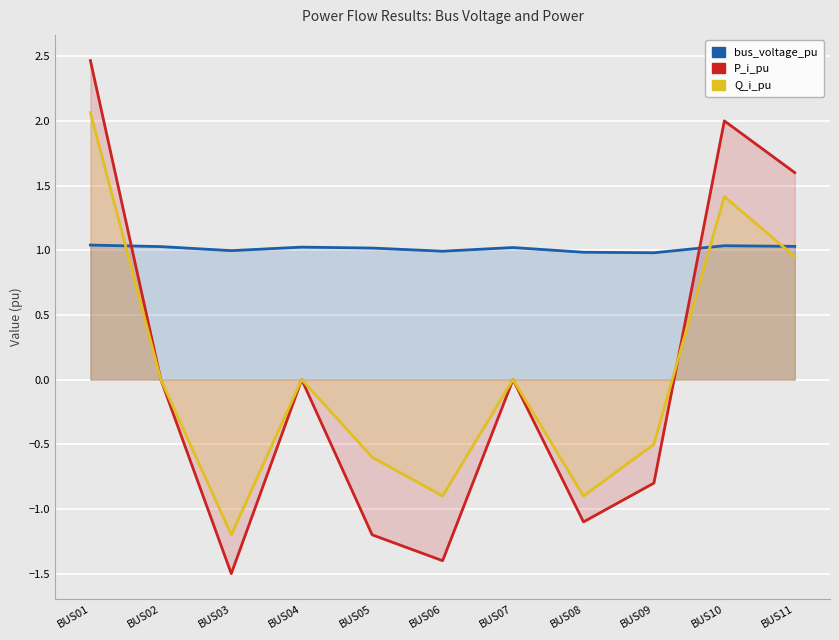

In bus_voltage_pu, how many points are lower than both neighbors (excluding endpoints)?

3